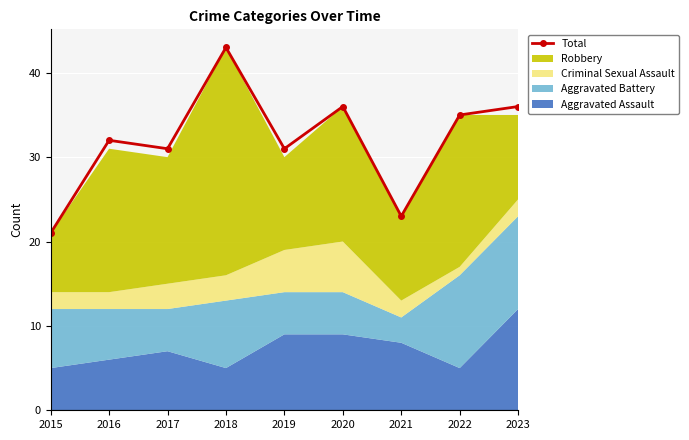

Reading right to left, list all the values displayed in this chart.

2023=36	2022=35	2021=23	2020=36	2019=31	2018=43	2017=31	2016=32	2015=21